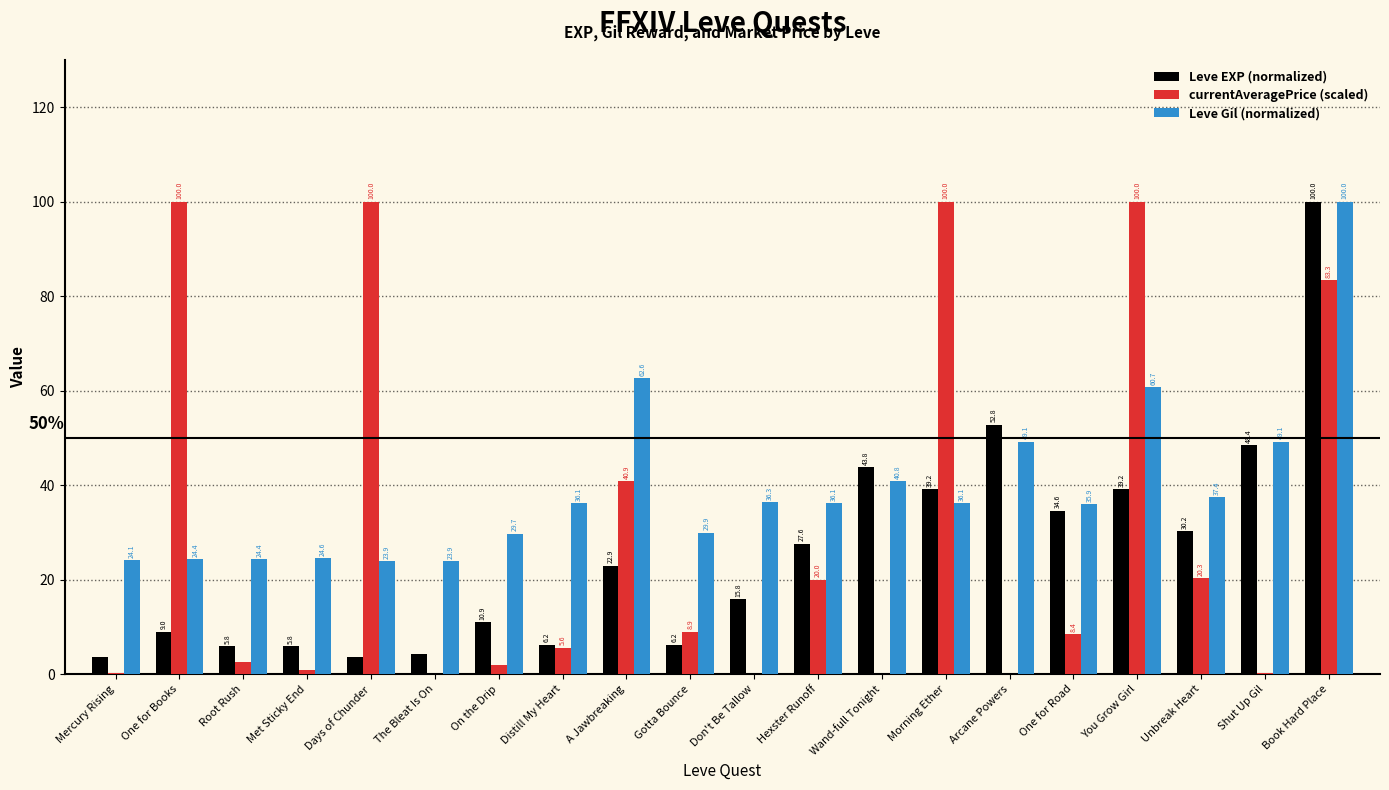

True or false: Leve EXP (normalized) has a value of 28.2 at Book Hard Place.

False